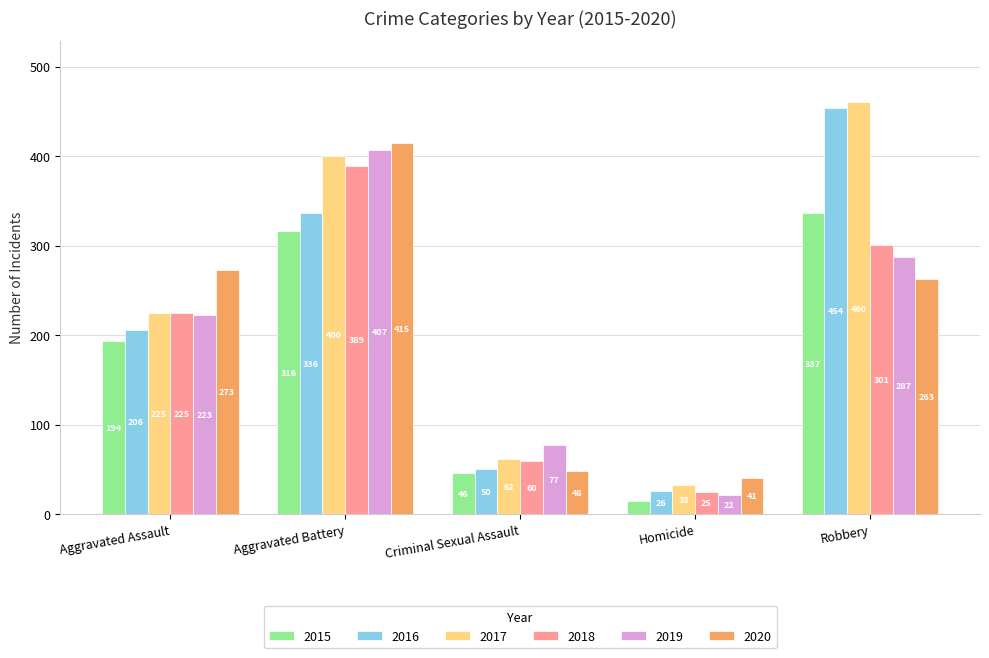

What is the average value of the 2015 series?

182